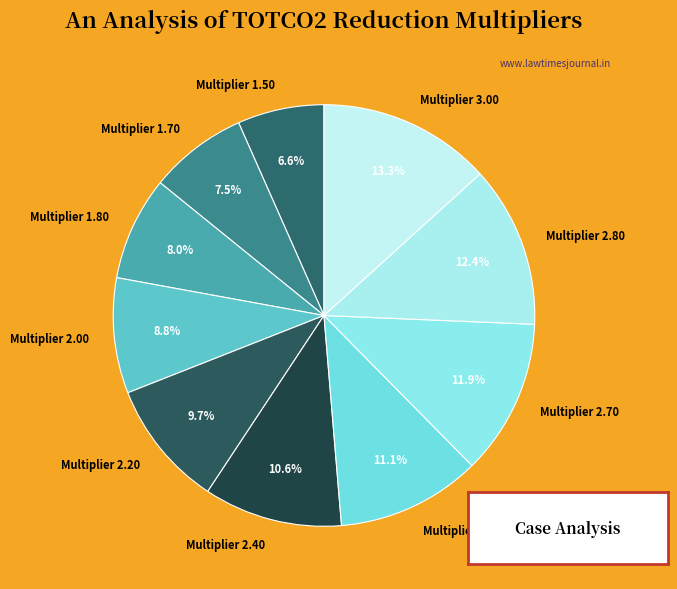

What is the ratio of the value at Multiplier 1.80 to the value at Multiplier 1.50?

1.2